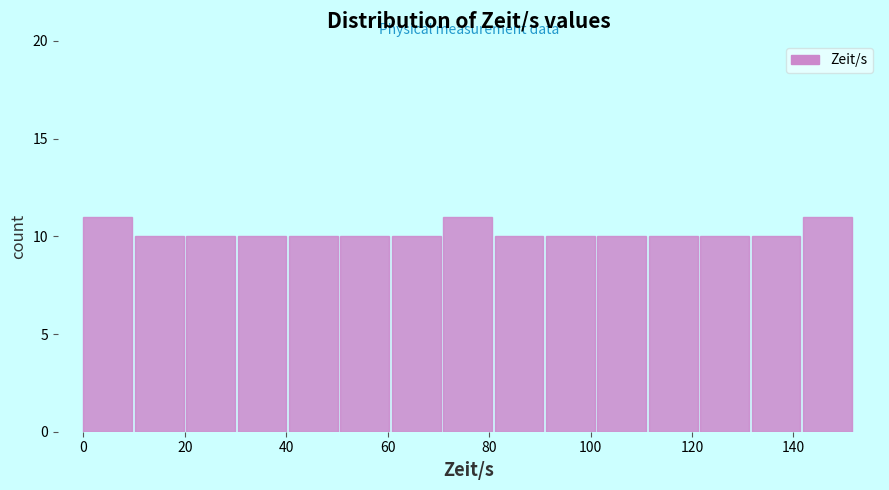

Reading left to right, list every bar in this chart as the range it spans on the x-axis followed by its height. Neither the bar edges nor the heights are printed on the chart, so give them approximately, as read against the axes.

0 to 10: 11
10 to 20: 10
20 to 30: 10
30 to 40: 10
40 to 50: 10
50 to 60: 10
60 to 70: 10
70 to 82: 11
82 to 92: 10
92 to 102: 10
102 to 112: 10
112 to 122: 10
122 to 132: 10
132 to 142: 10
142 to 152: 11